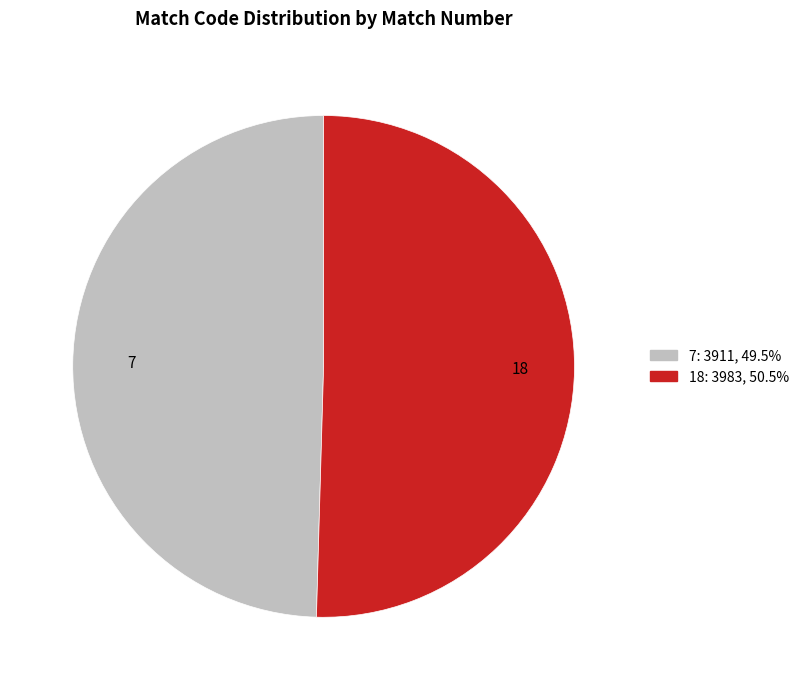

Which slice is the largest?

18